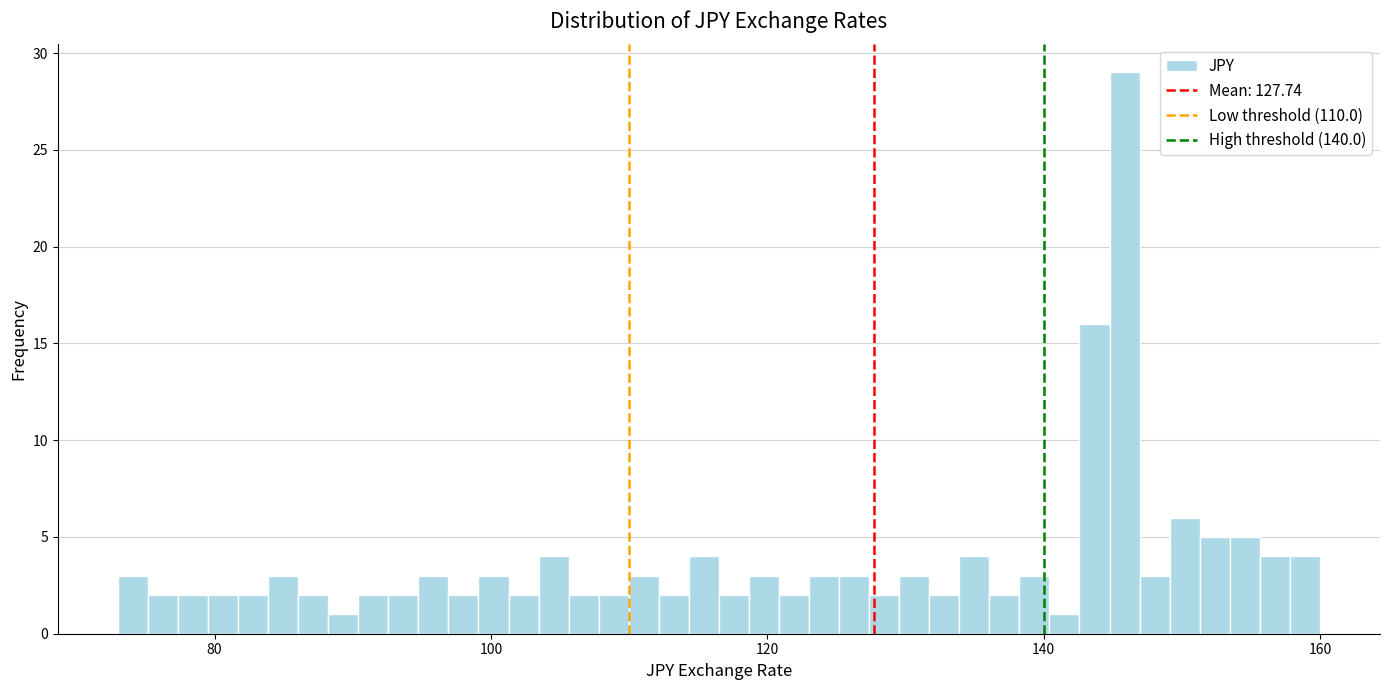

Read against the x-axis, roughly where is the centre of the tallest bar?

146